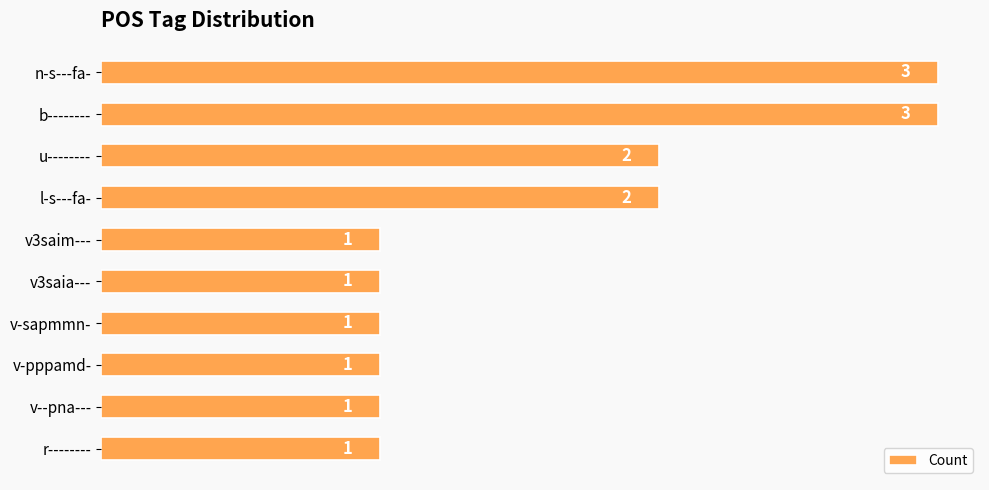

What is the label of the 9th bar from the bottom?

b--------